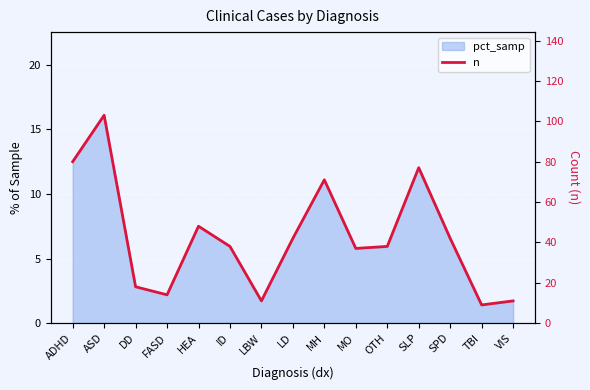

The chart shows a value of 15 at TBI. True or false?

False